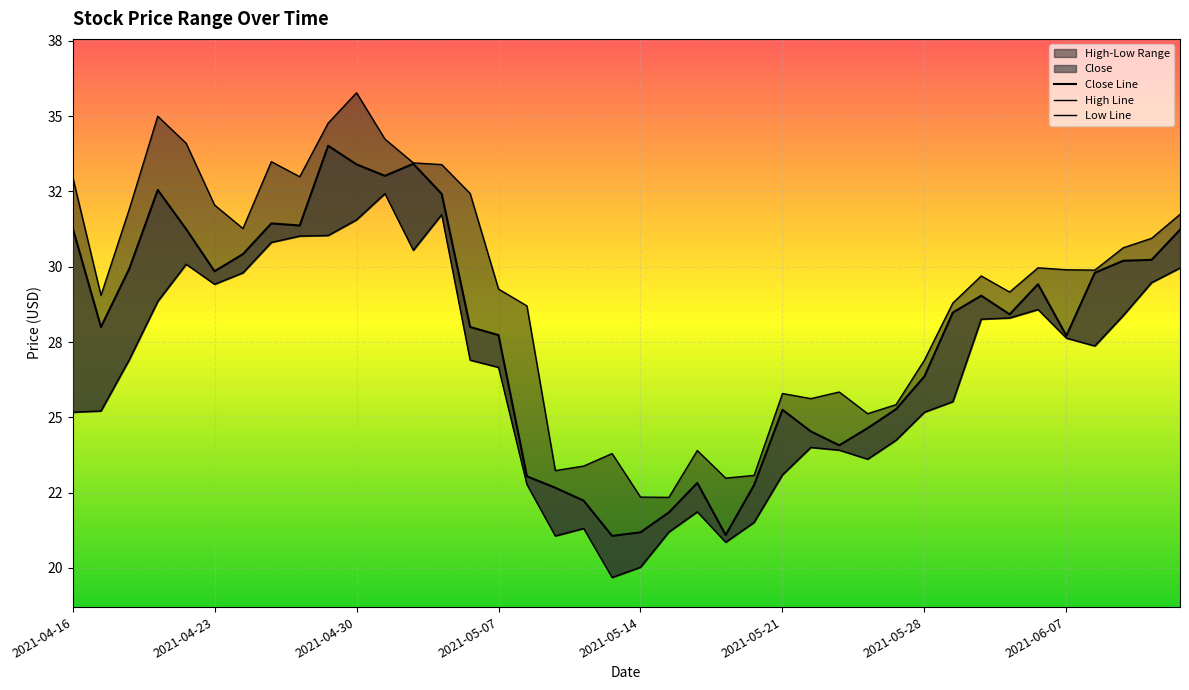

What is the difference between the maximum and minimum values in the Low series?

12.8